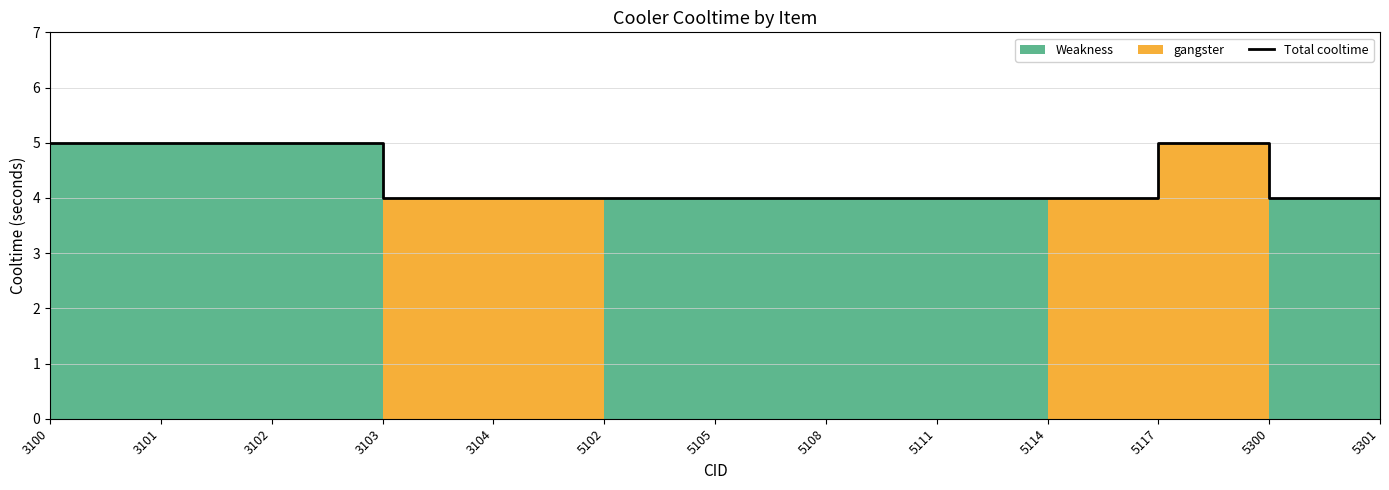

Reading left to right, transcribe all the data shown in this chart.

5	5	5	4	4	4	4	4	4	4	5	4	4